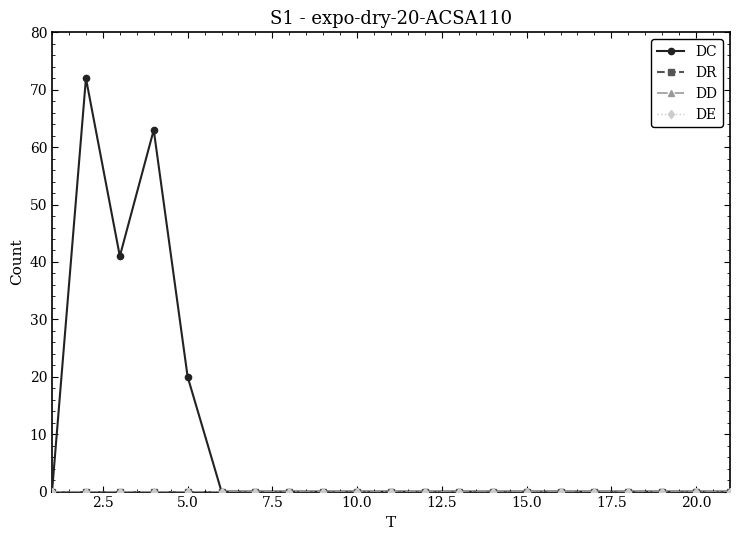

True or false: DC and DD intersect in this chart.

False